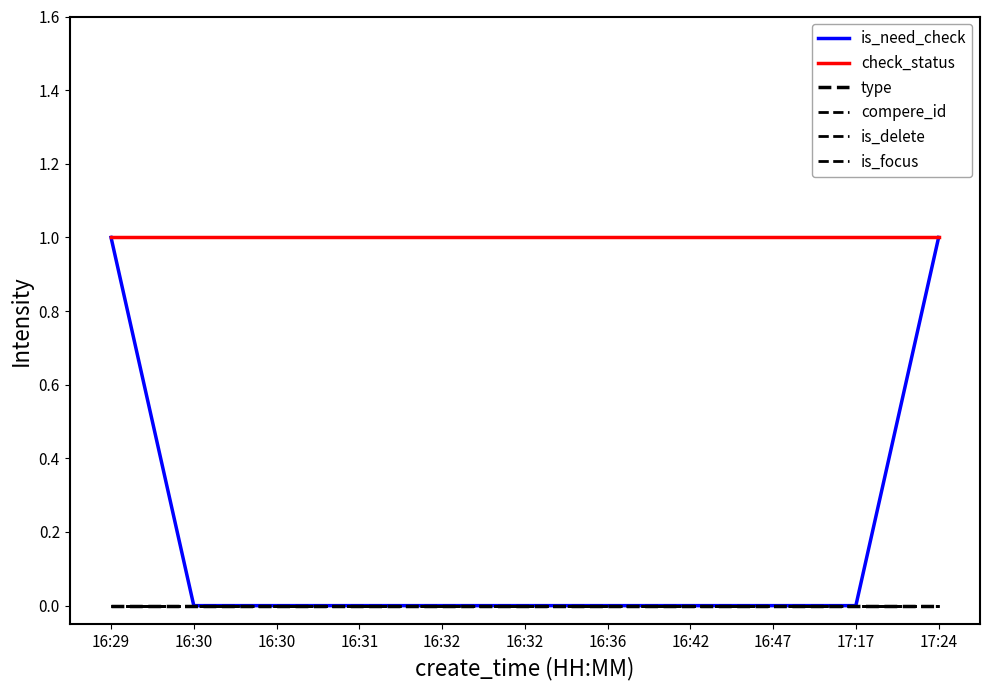

Does the chart have visible grid lines?

No